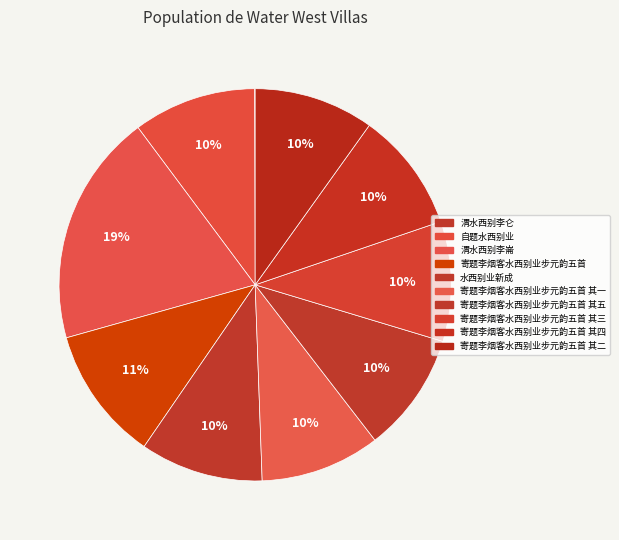

To the nearest percent, what is the average slice percentage?

10%